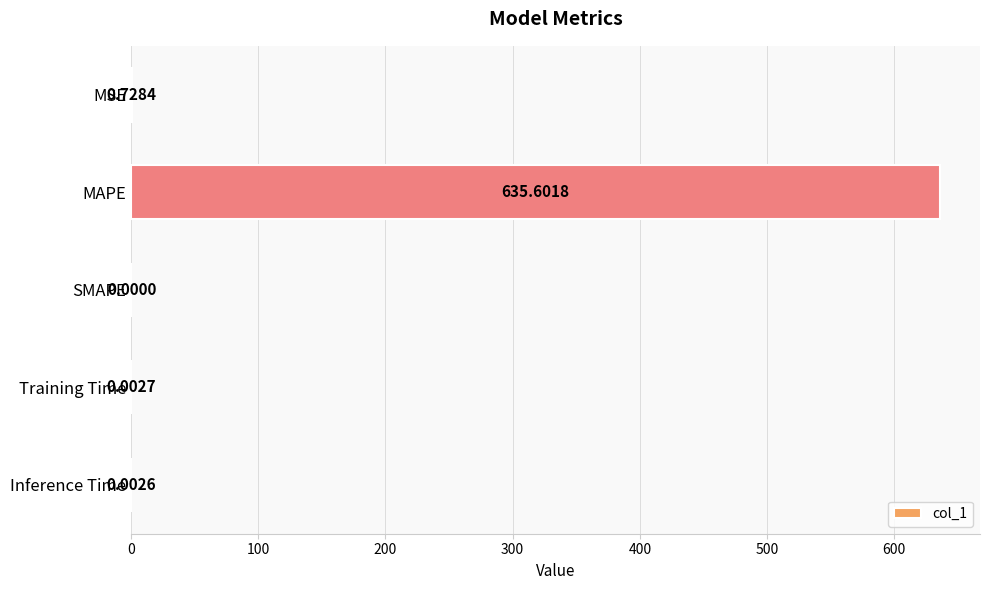

What is the average value?

127.3